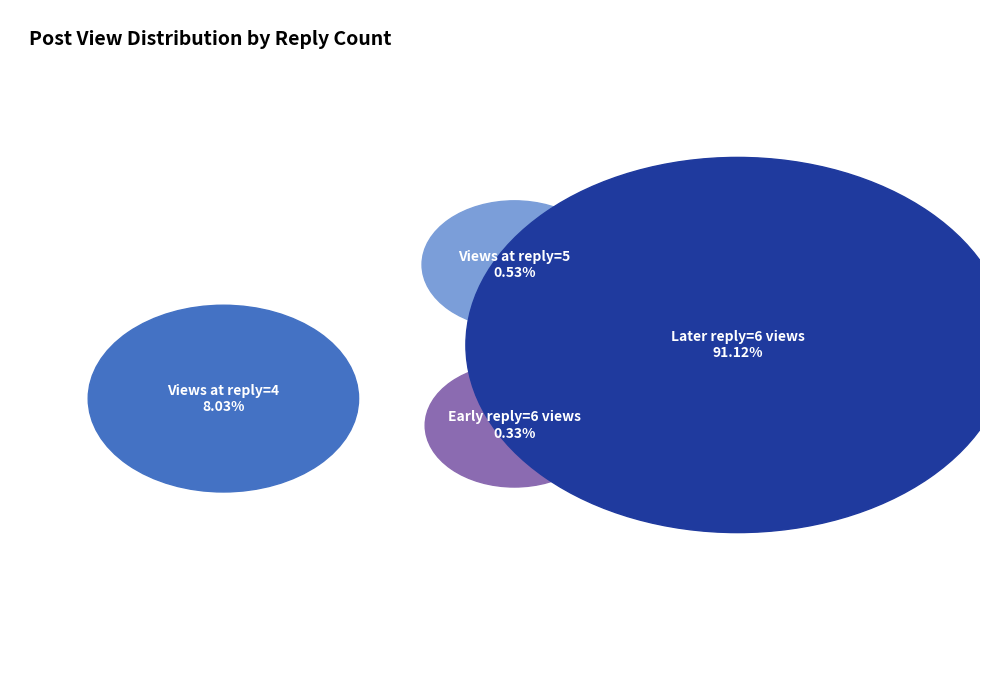

Is it true that 19:02 is 1% of the pie?

False